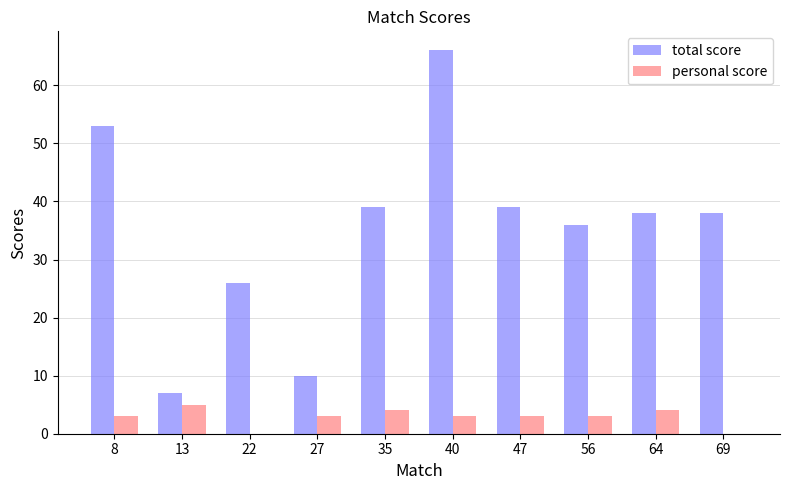

What is the greatest value displayed?

66